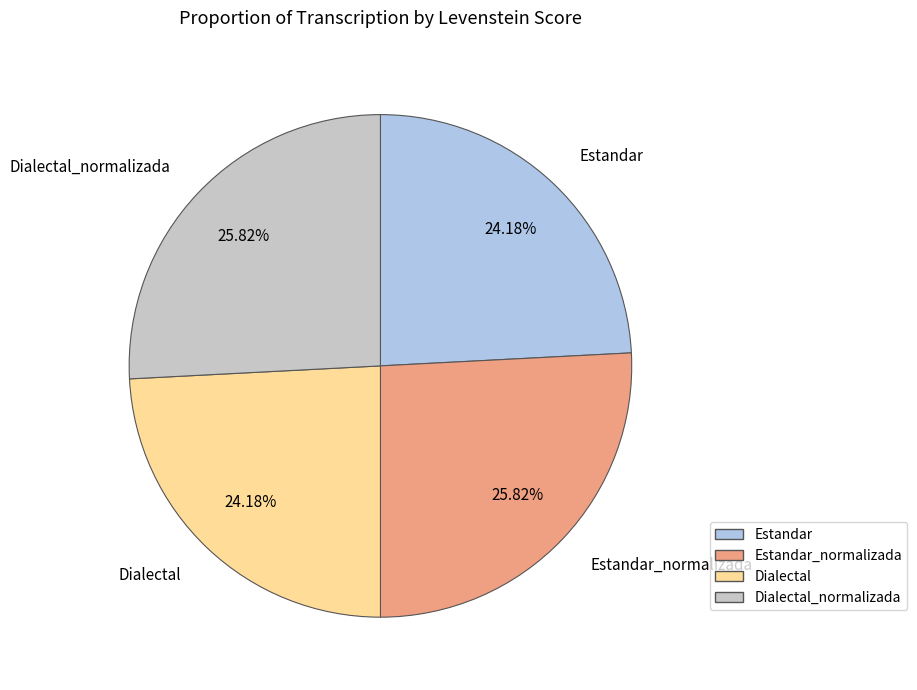

To the nearest percent, what portion does Estandar_normalizada represent?

26%